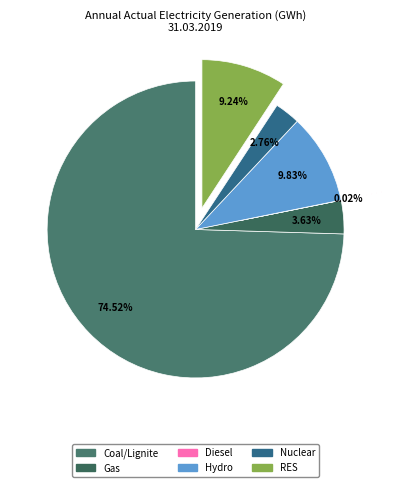

Count the number of slices in the pie.

6